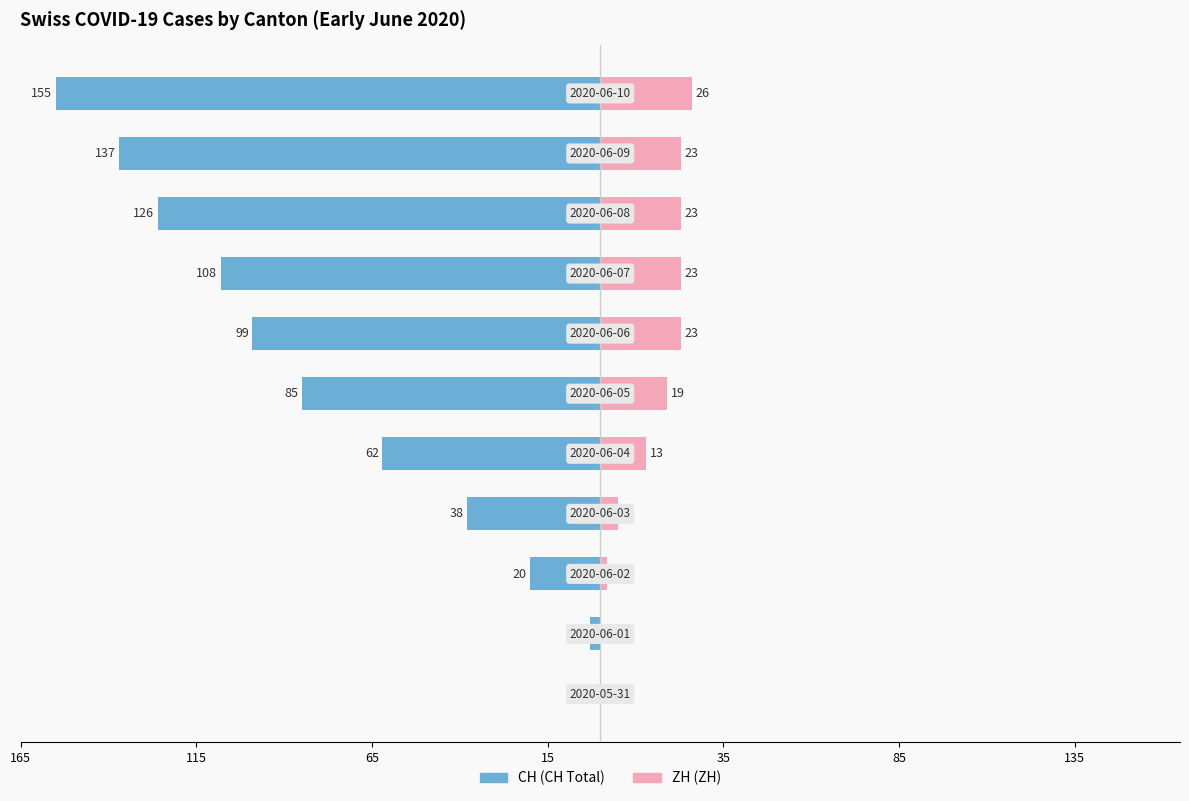

What are all the series names shown in the legend?

CH, ZH